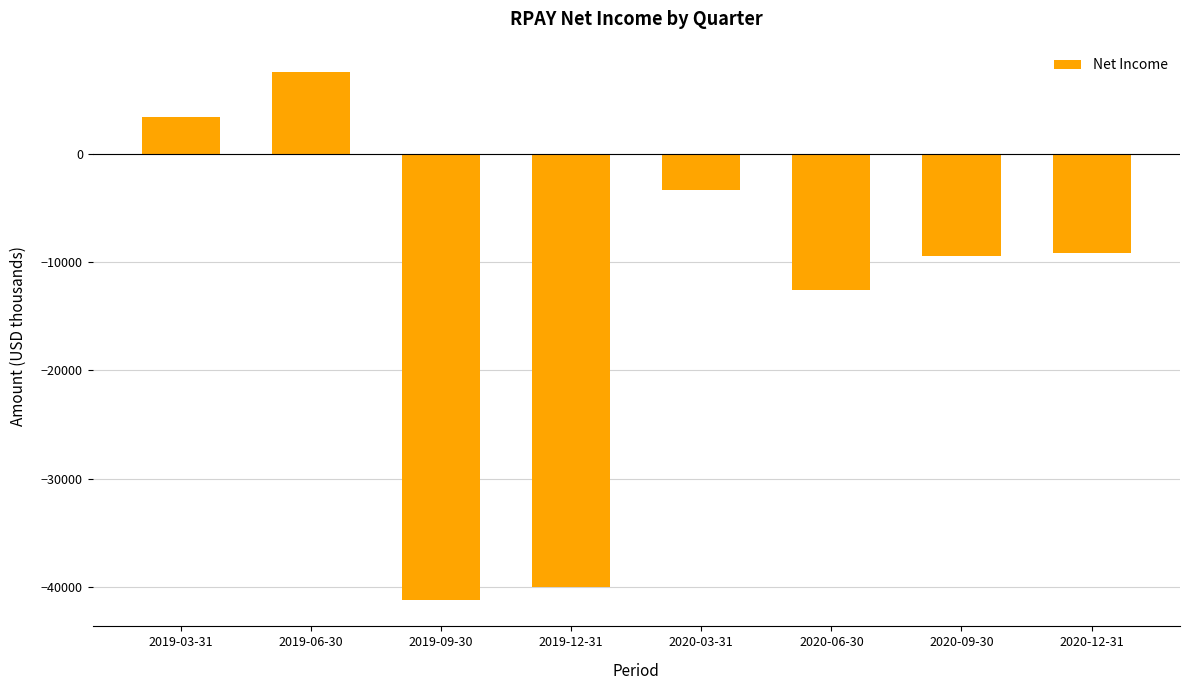

Between 2020-09-30 and 2020-06-30, which is larger?

2020-09-30